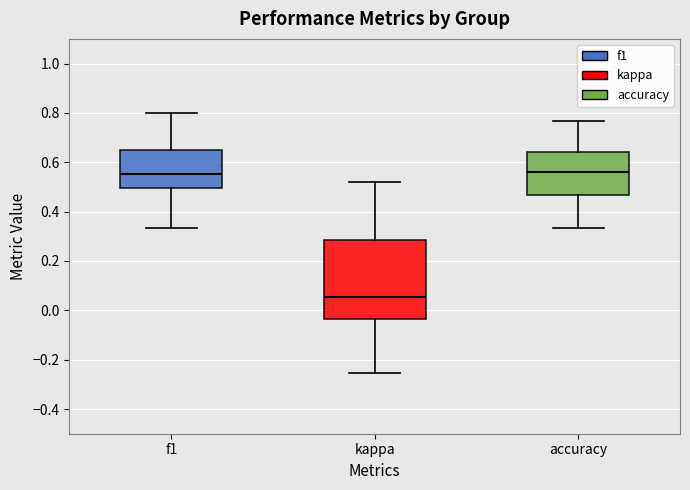

Reading left to right, transcribe this box plot: for each box, give where its median line is, the range the box spans, and where its two whiskers end, as read against the y-axis. The values are not printed on the chart, so give them approximately, as read against the axis.

f1: median 0.56, box 0.50 to 0.64, whiskers 0.34 to 0.80
kappa: median 0.06, box -0.04 to 0.28, whiskers -0.26 to 0.52
accuracy: median 0.56, box 0.46 to 0.64, whiskers 0.34 to 0.76